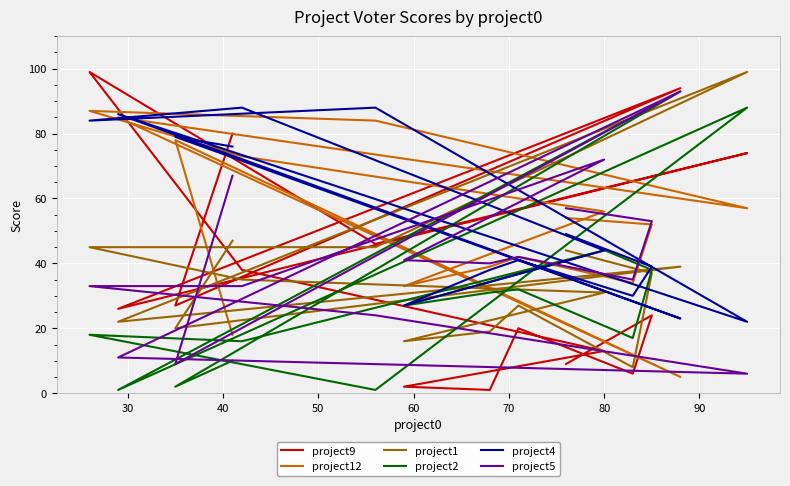

Does the chart display data point markers on the line(s)?

No